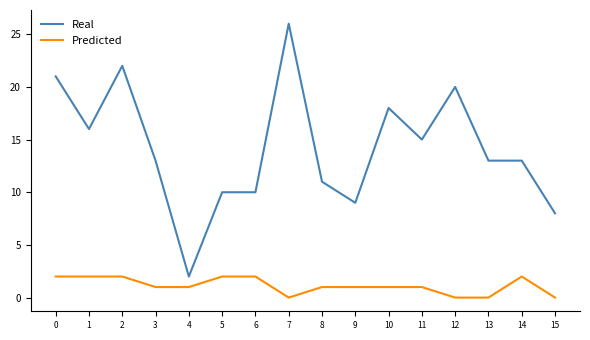

How many Predicted values are between 1 and 2?

12